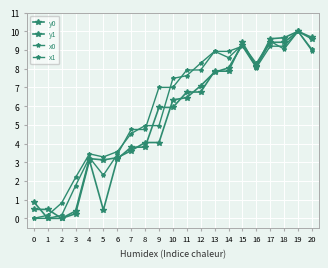

True or false: y1 has a value of 0.1 at 3.

False